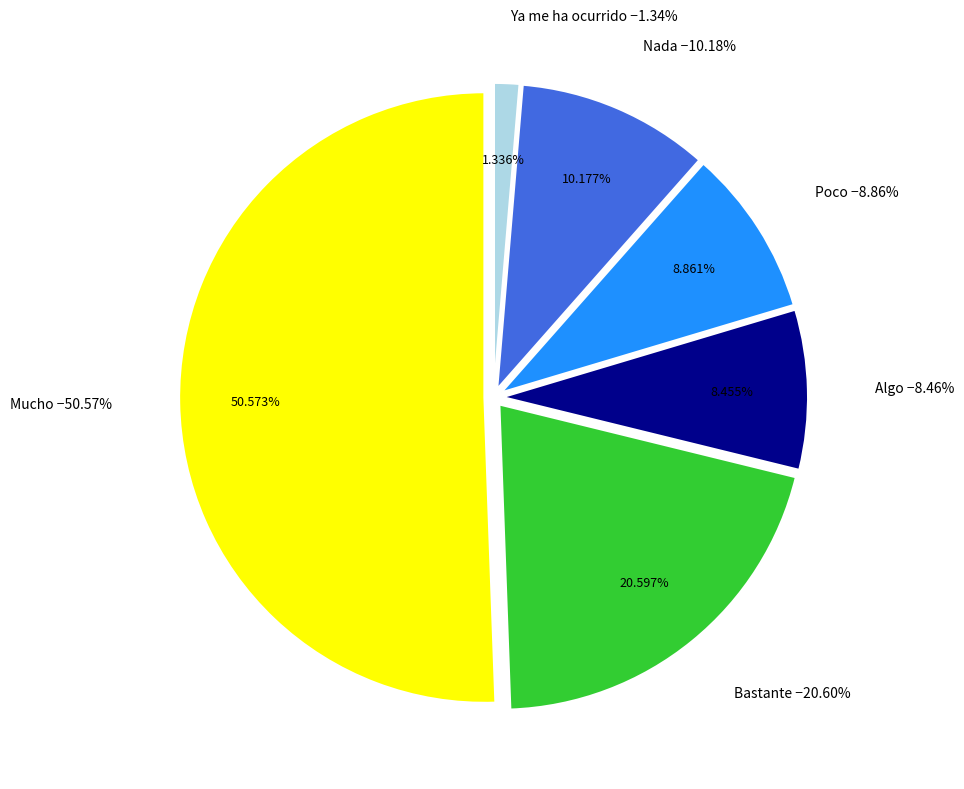

What is the largest slice in the pie chart?

Mucho